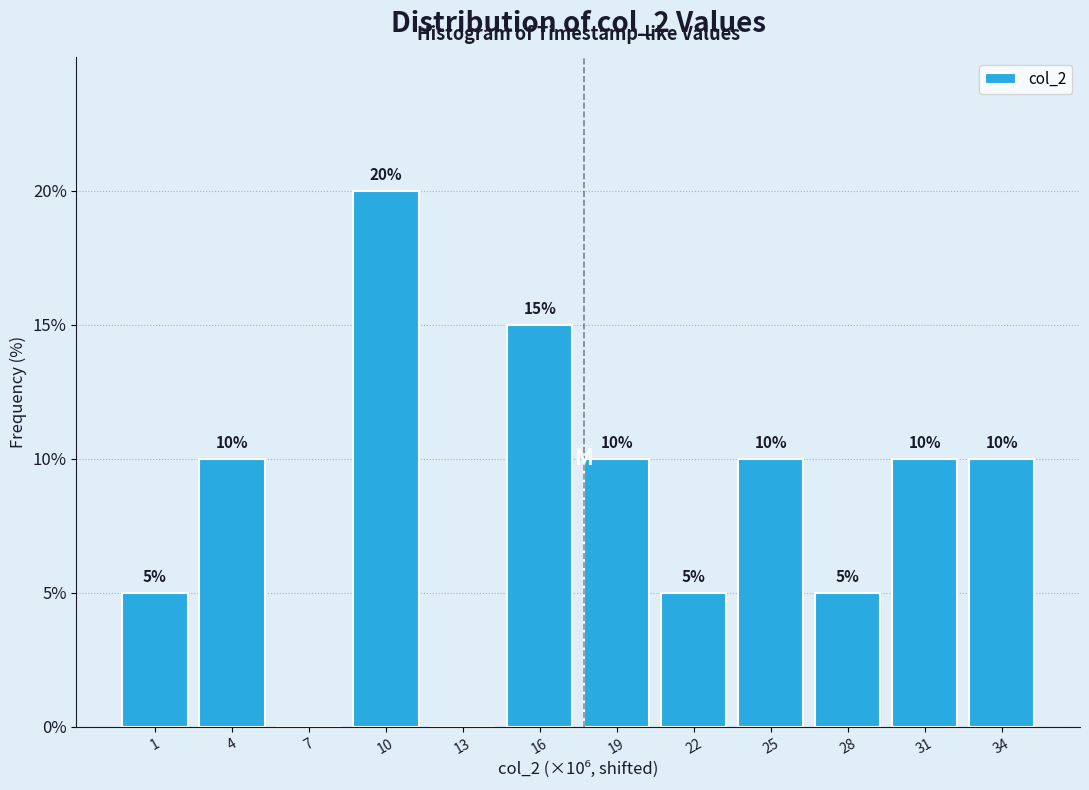

Reading right to left, what are all the values shown in this chart?

34=10	31=10	28=5	25=10	22=5	19=10	16=15	13=0	10=20	7=0	4=10	1=5